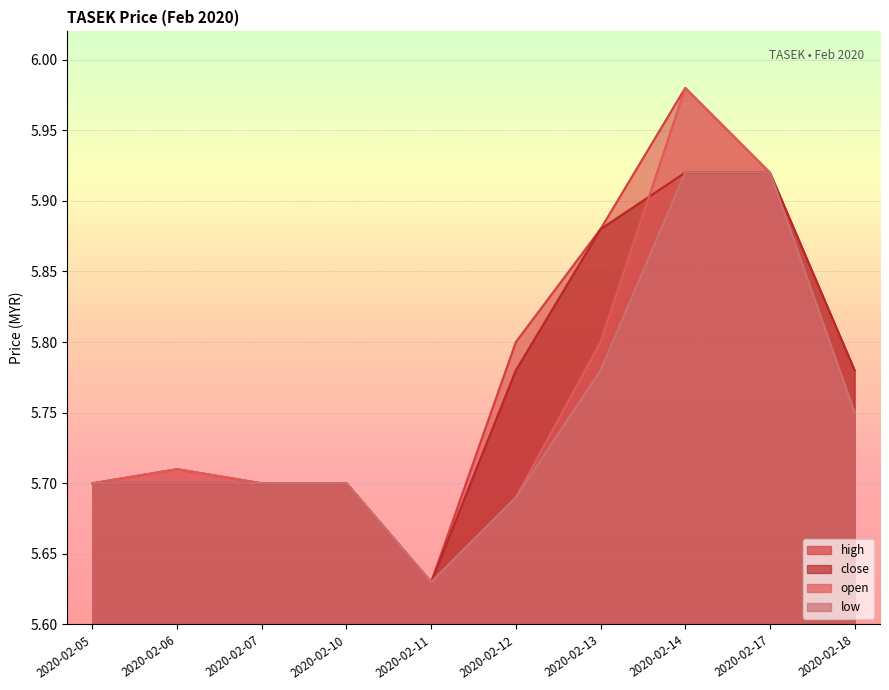

At which label is low closest to 5?

2020-02-11